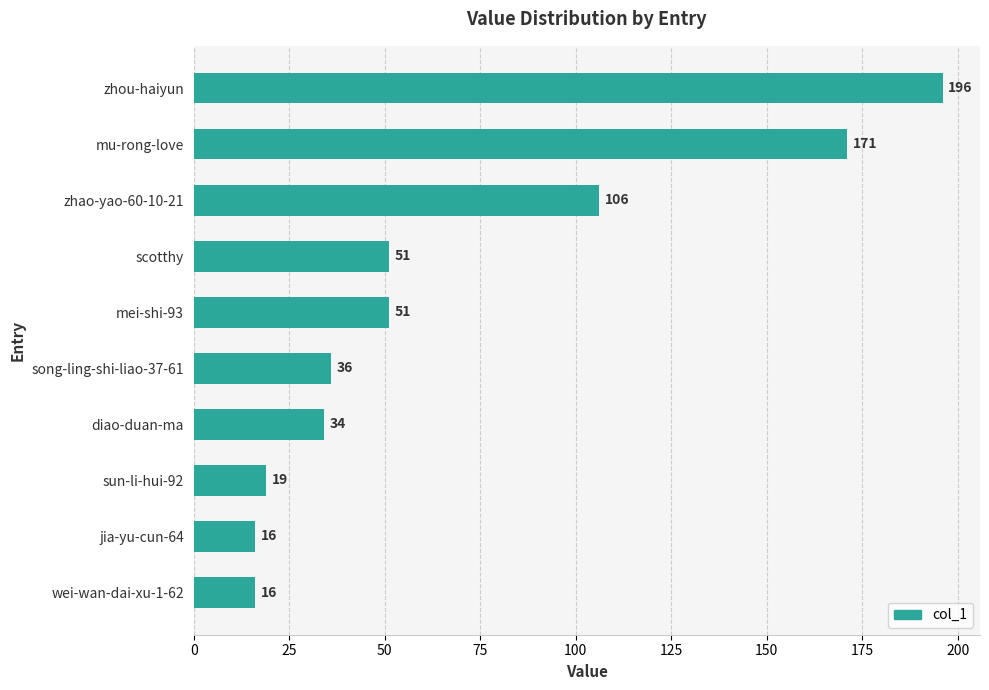

Where is the data nearest to the value 106?

zhao-yao-60-10-21